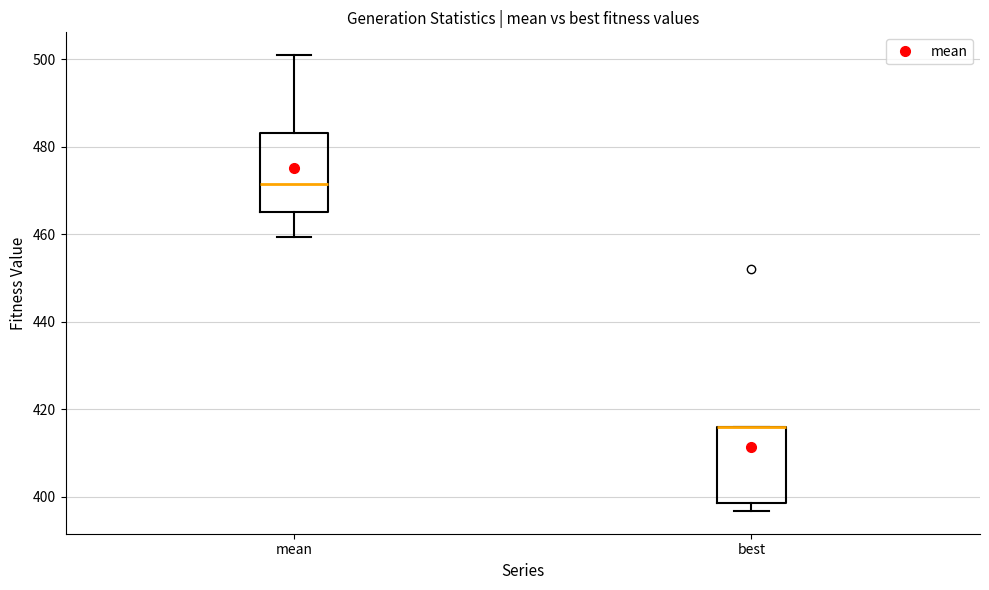

Reading left to right, read every box against the y-axis: the position of its median line, the range the box covers, and the ends of its whiskers. The values are not printed on the chart, so give them approximately, as read against the axis.

mean: median 472, box 466 to 484, whiskers 460 to 500
best: median 416 (drawn on the box's upper edge), box 398 to 416, whiskers 396 to 416